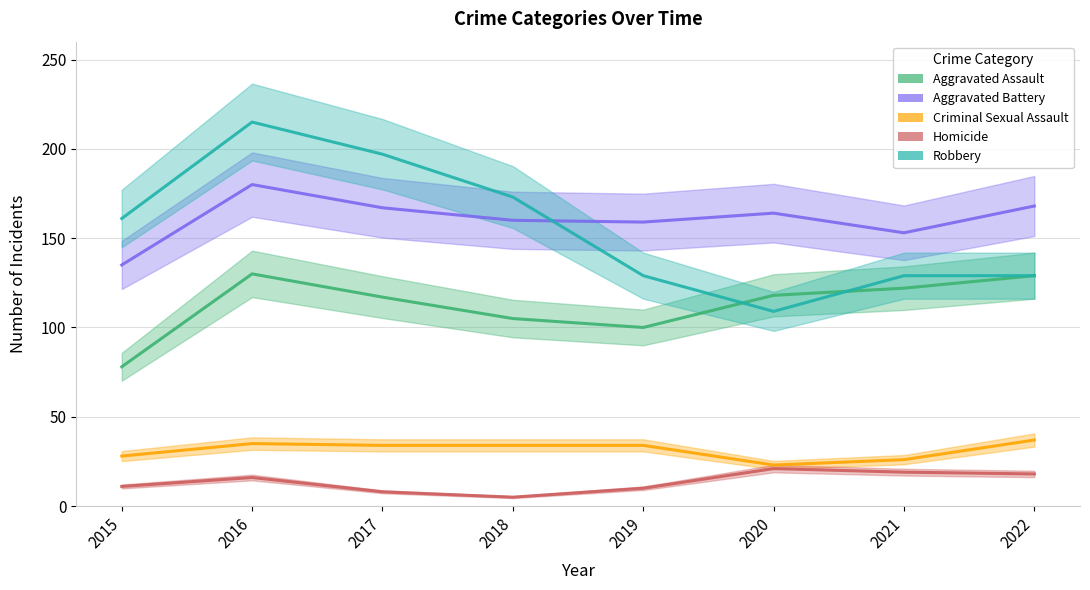

Which series has the largest total across all categories?

Aggravated Battery